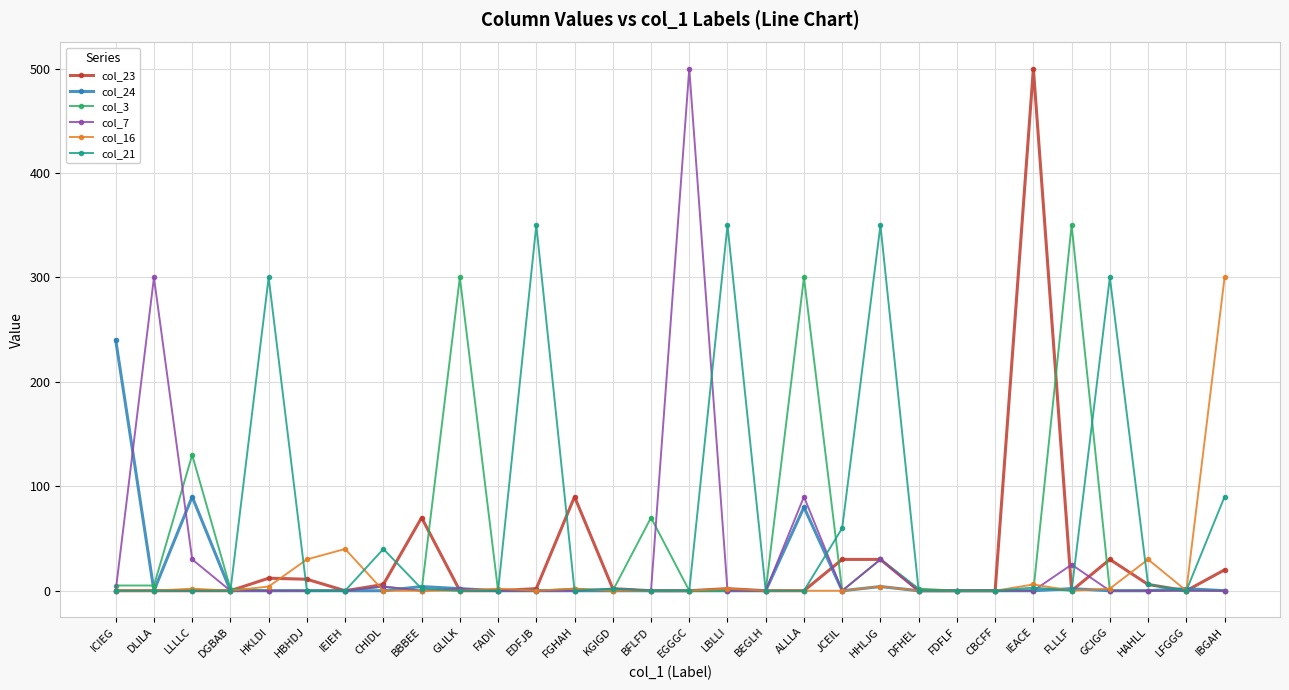

Where is col_3 nearest to the value 175?

LLLLC